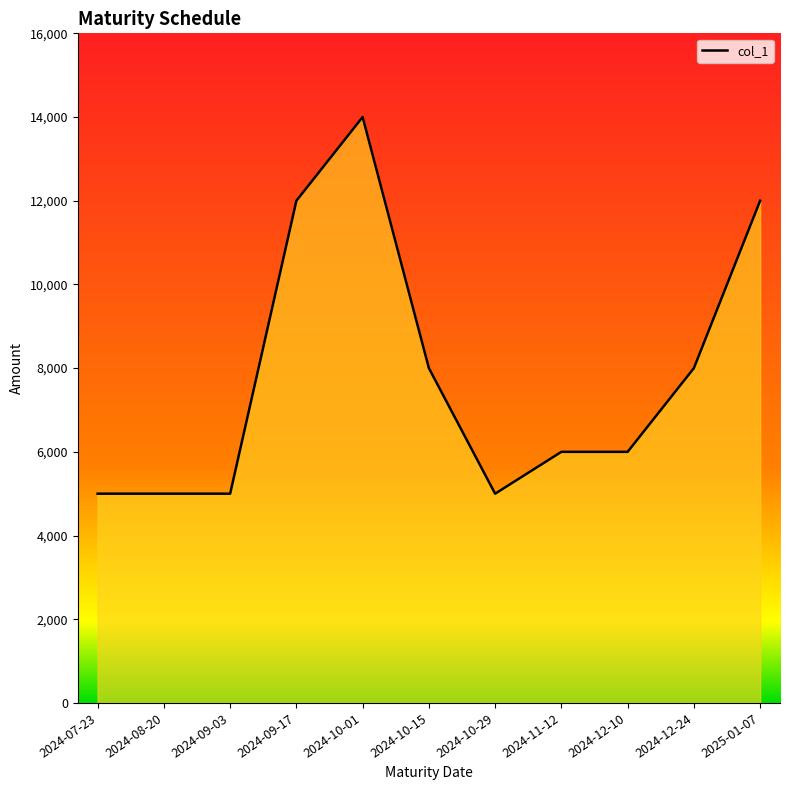

How many lines are shown in the chart?

1